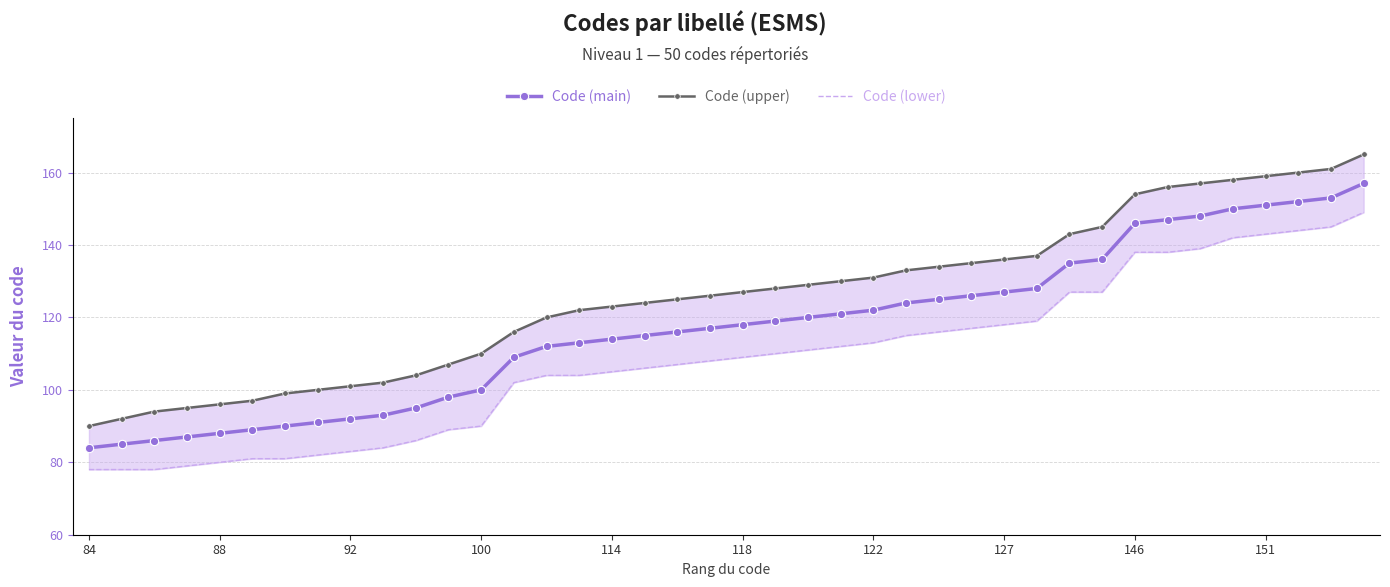

True or false: Code (lower) has more than 1 interior local peaks.

False